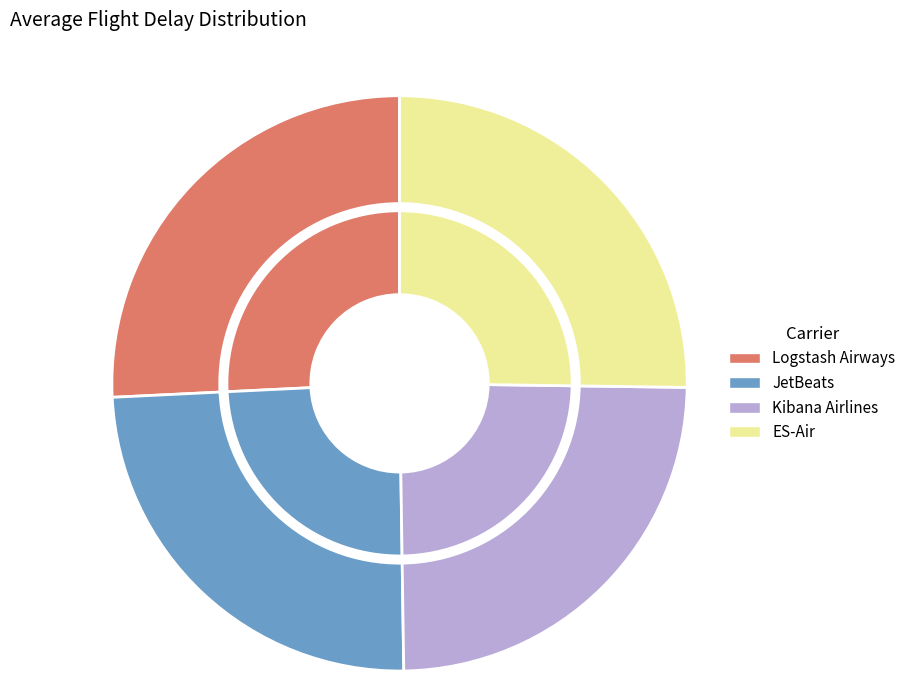

Which slice is the largest?

Logstash Airways